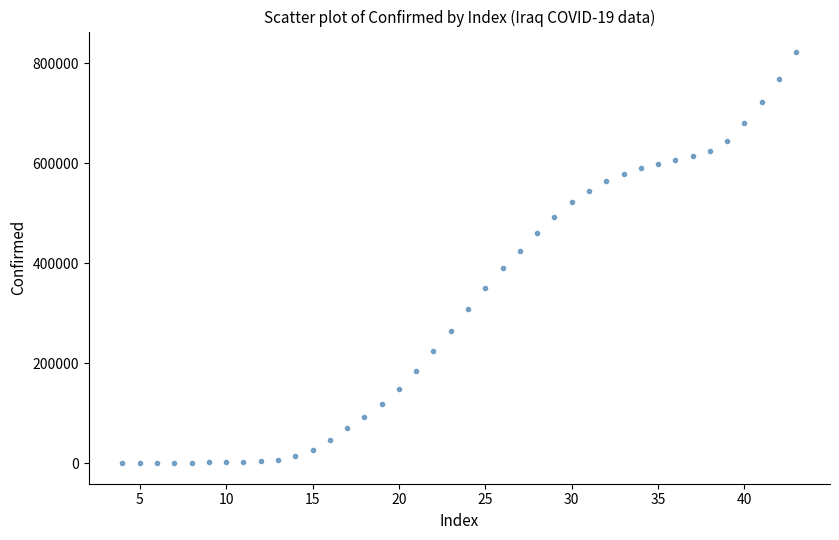

What is the range of Y values (max minus min)?

822076